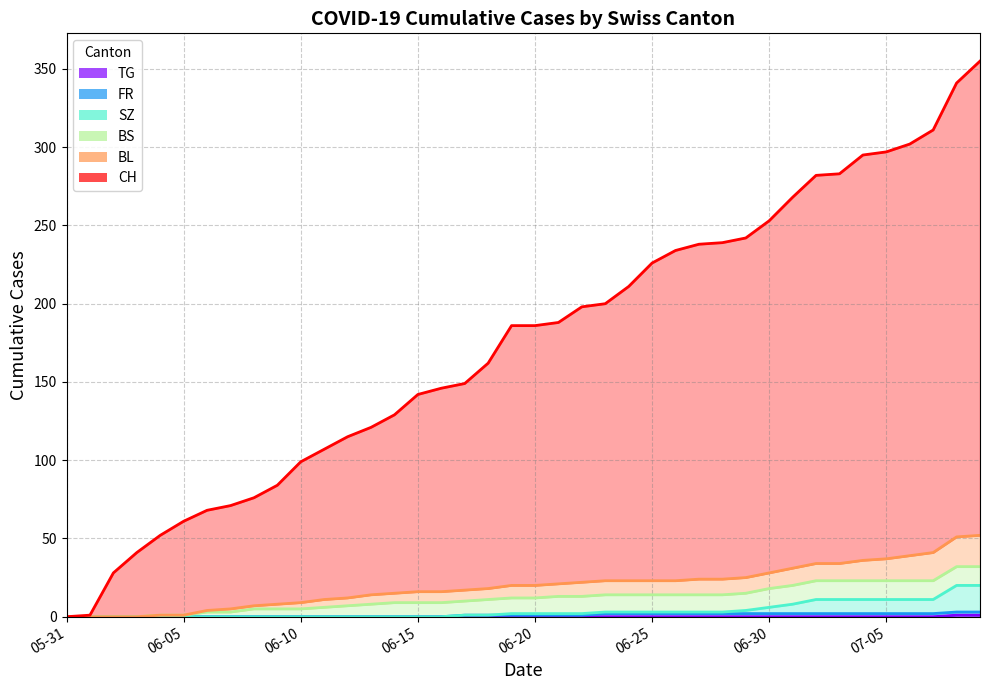

How many lines are shown in the chart?

6